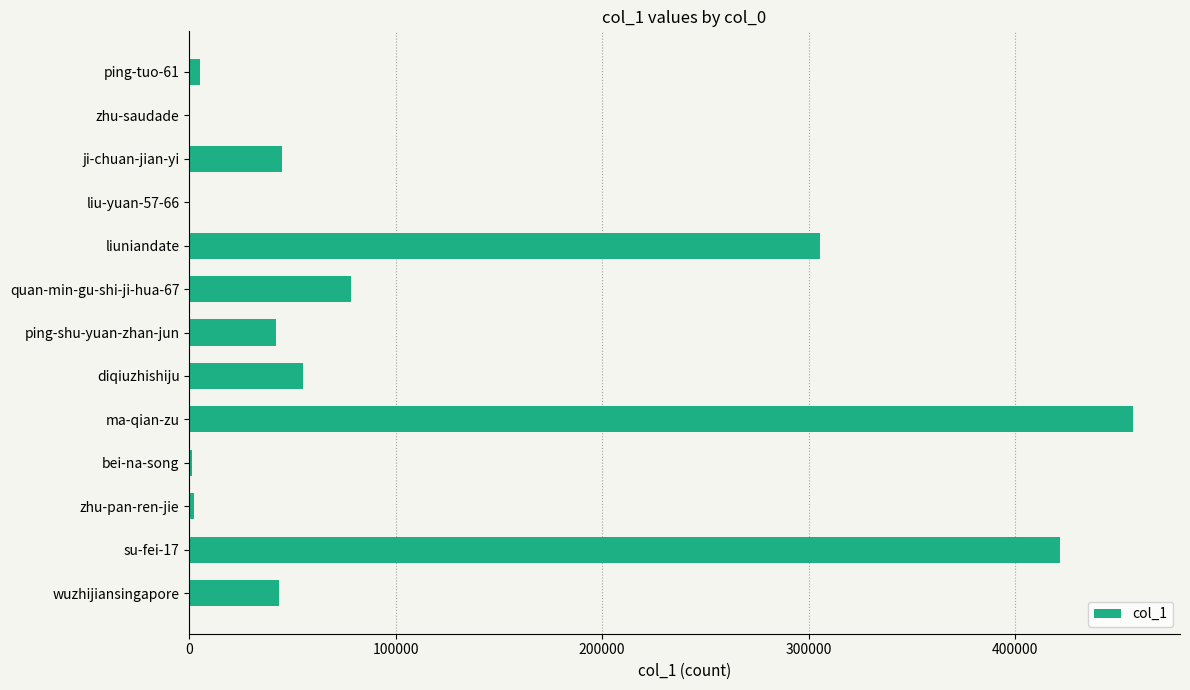

What is the sum of all values?

1457675